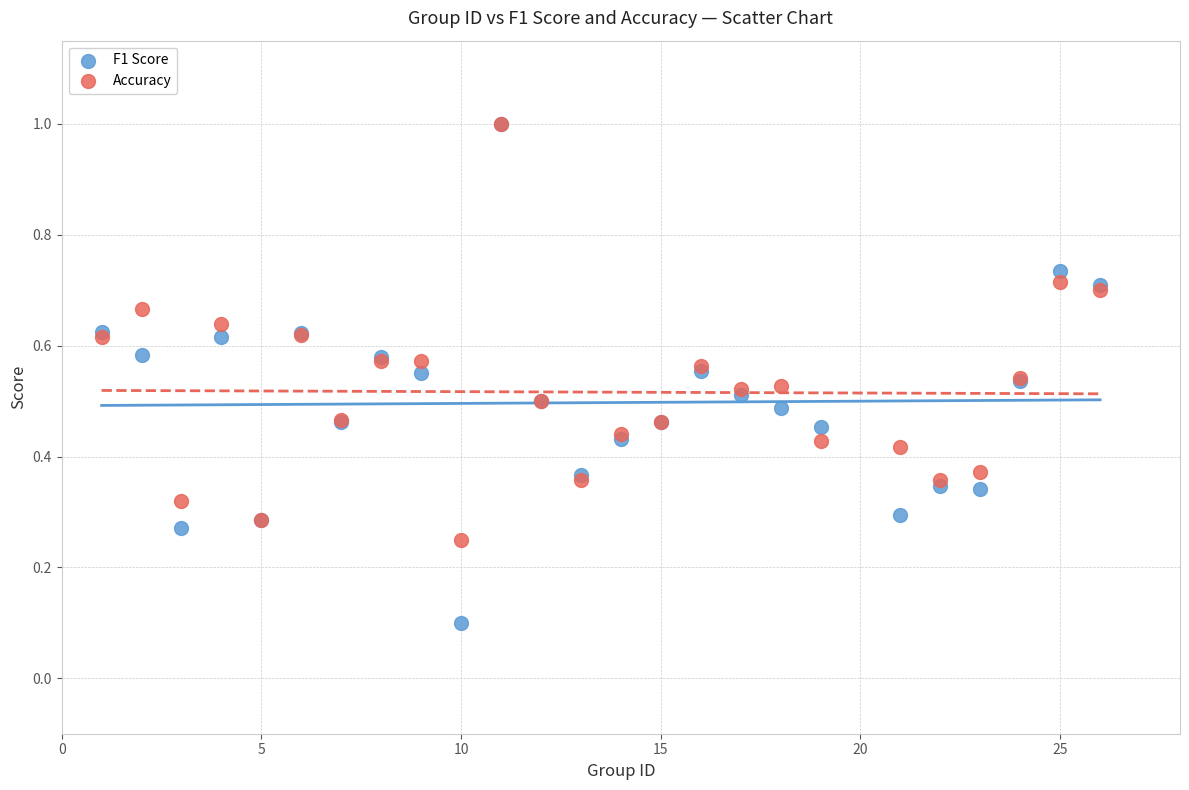

Which series has the widest spread of Y values?

F1 Score